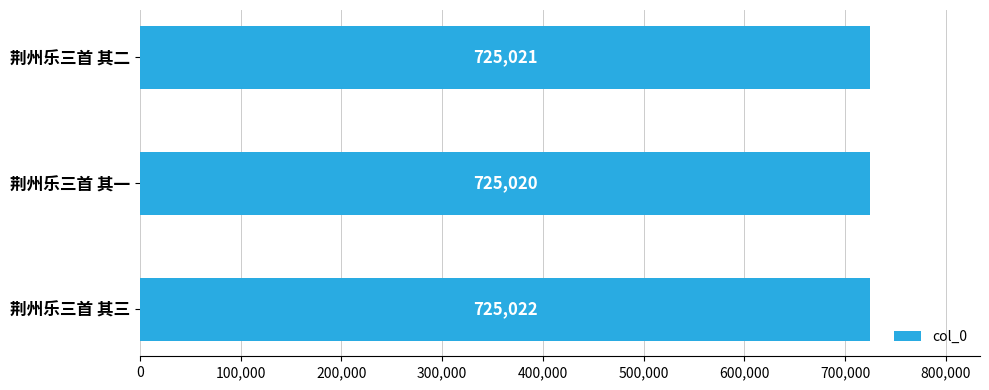

Count the values in the range 725020 to 725022.

3